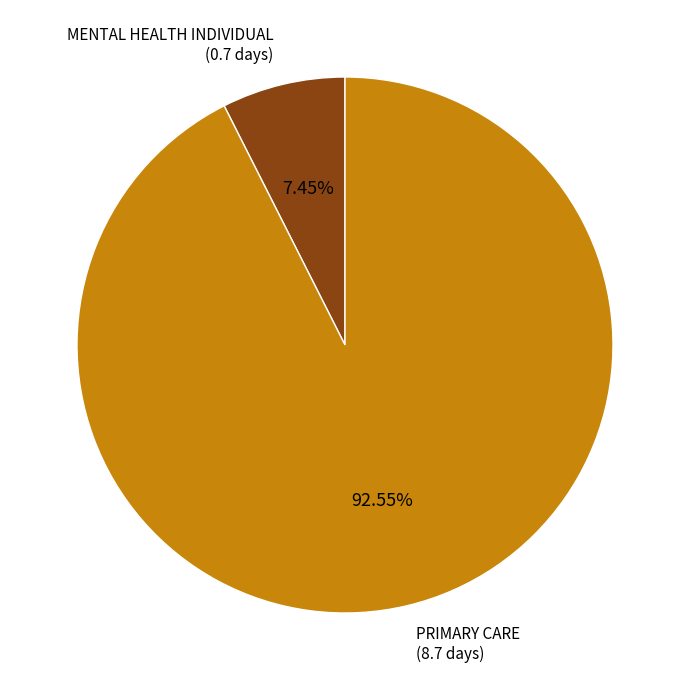

Which category has the smallest portion of the pie?

MENTAL HEALTH INDIVIDUAL